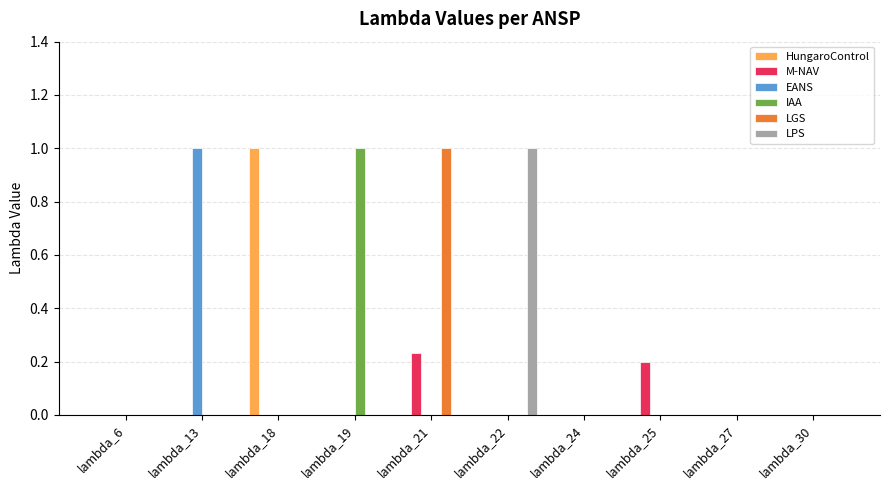

Which series changed the most between lambda_21 and lambda_24?

LGS